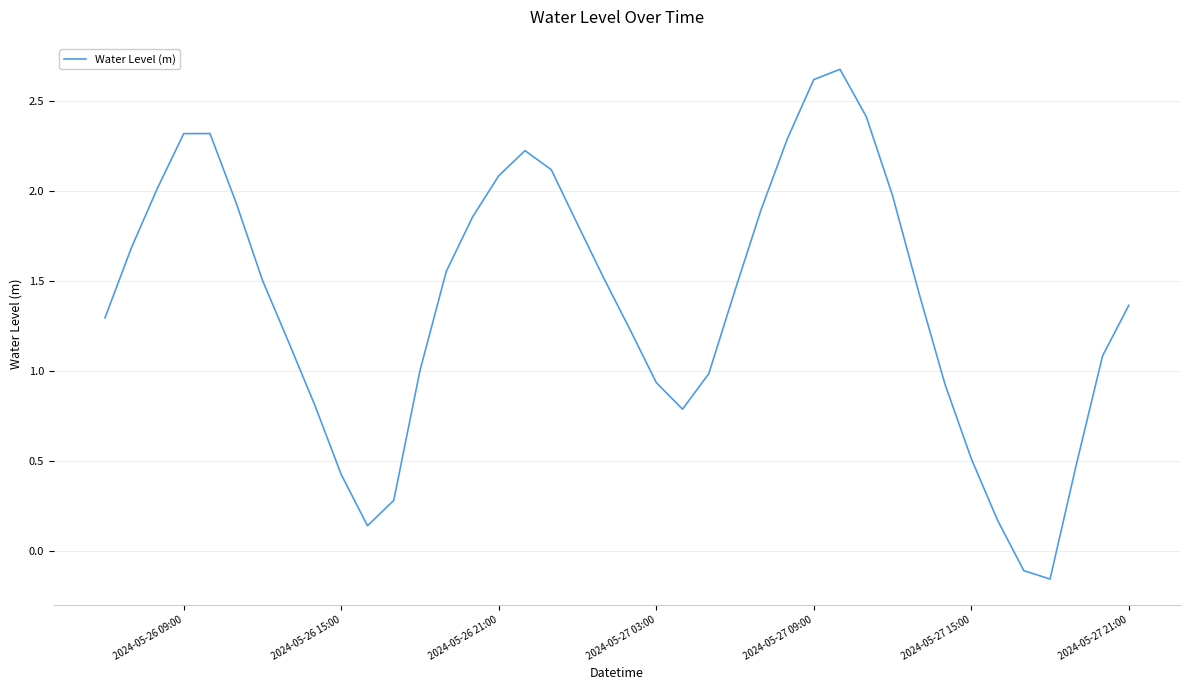

How many lines are shown in the chart?

1